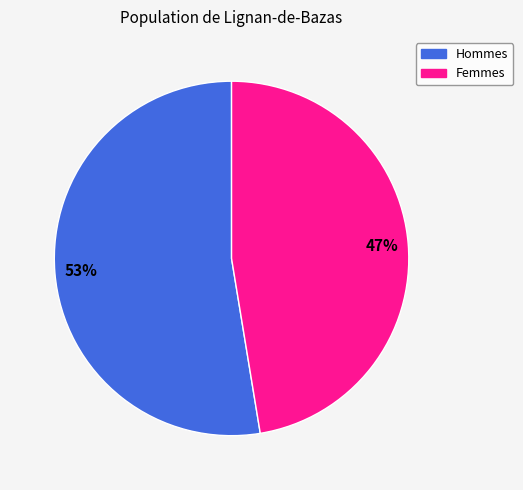

How many slices are in this pie chart?

2